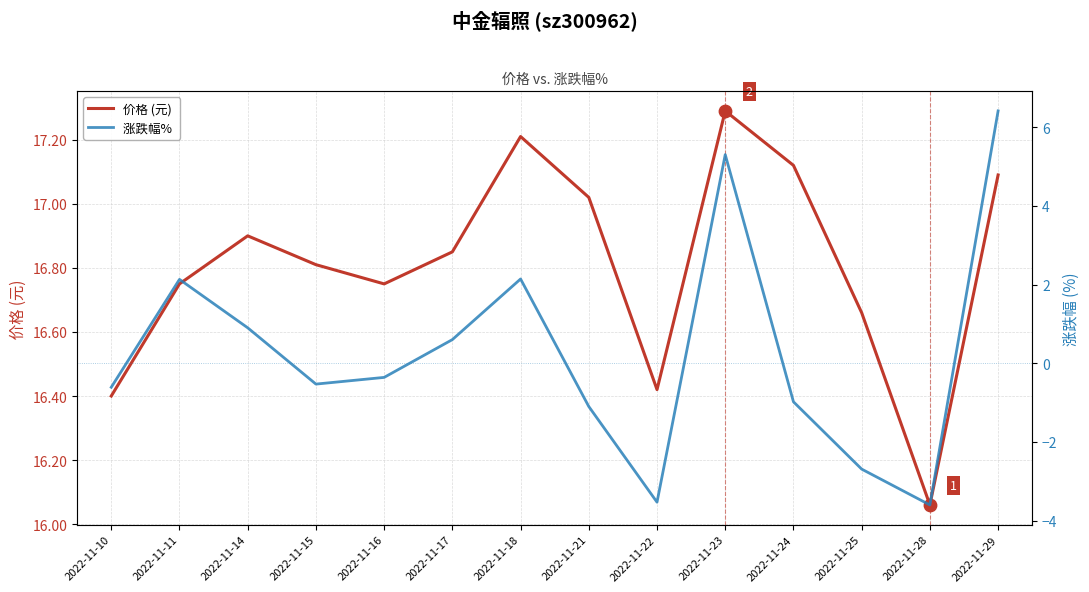

Which series contains the lowest Y value?

涨跌幅% 